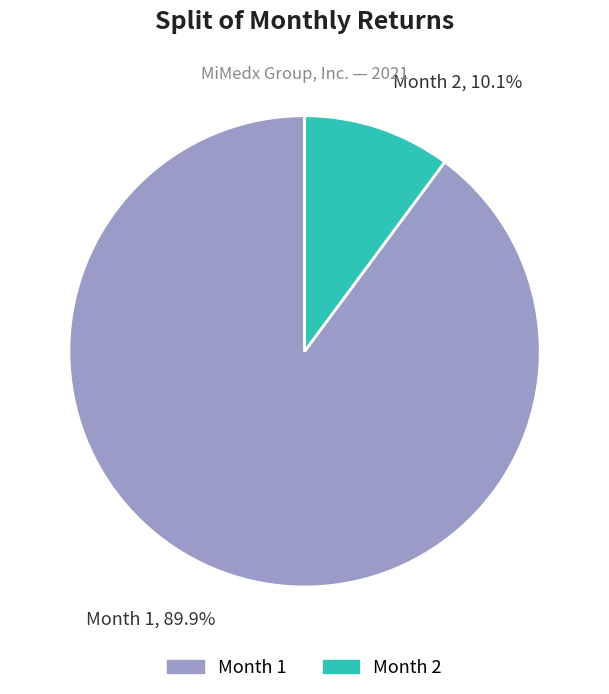

How many segments does this pie chart have?

2